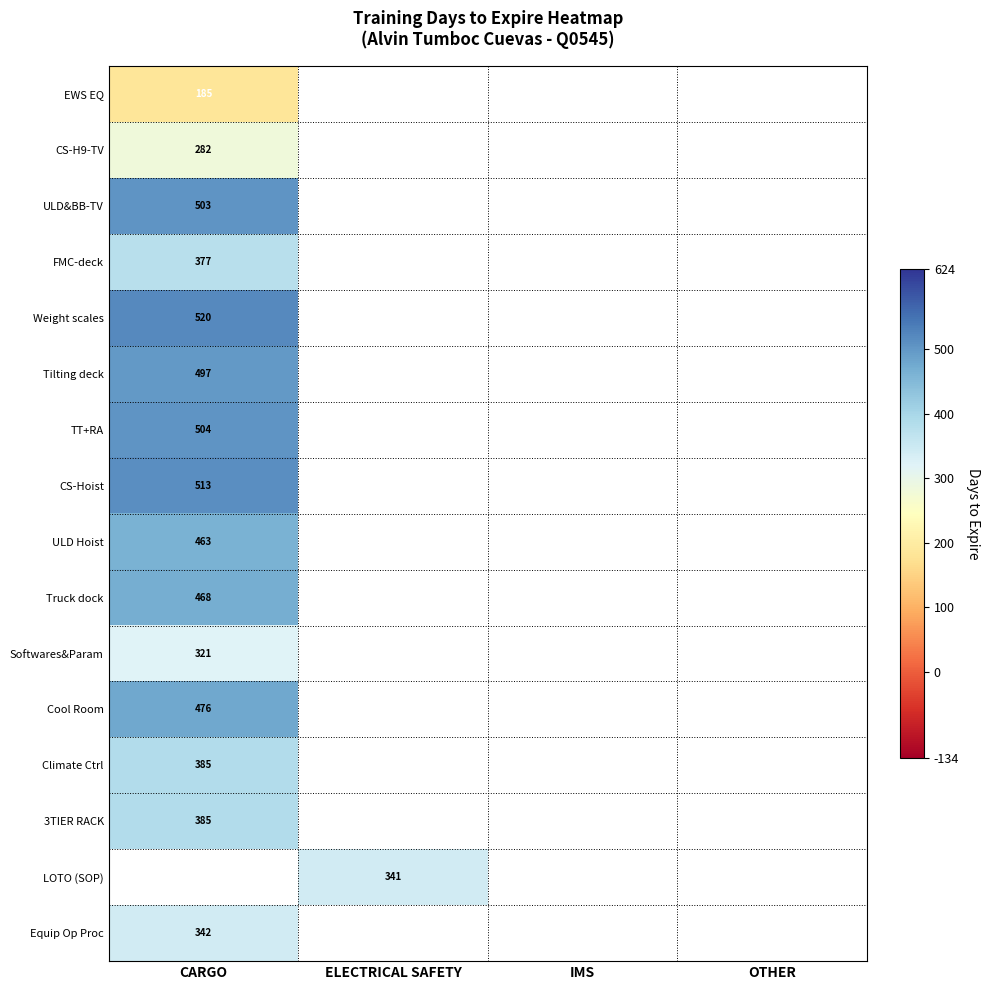

Is the value of ULD Hoist at CARGO greater than the value of Climate Ctrl at IMS?

No